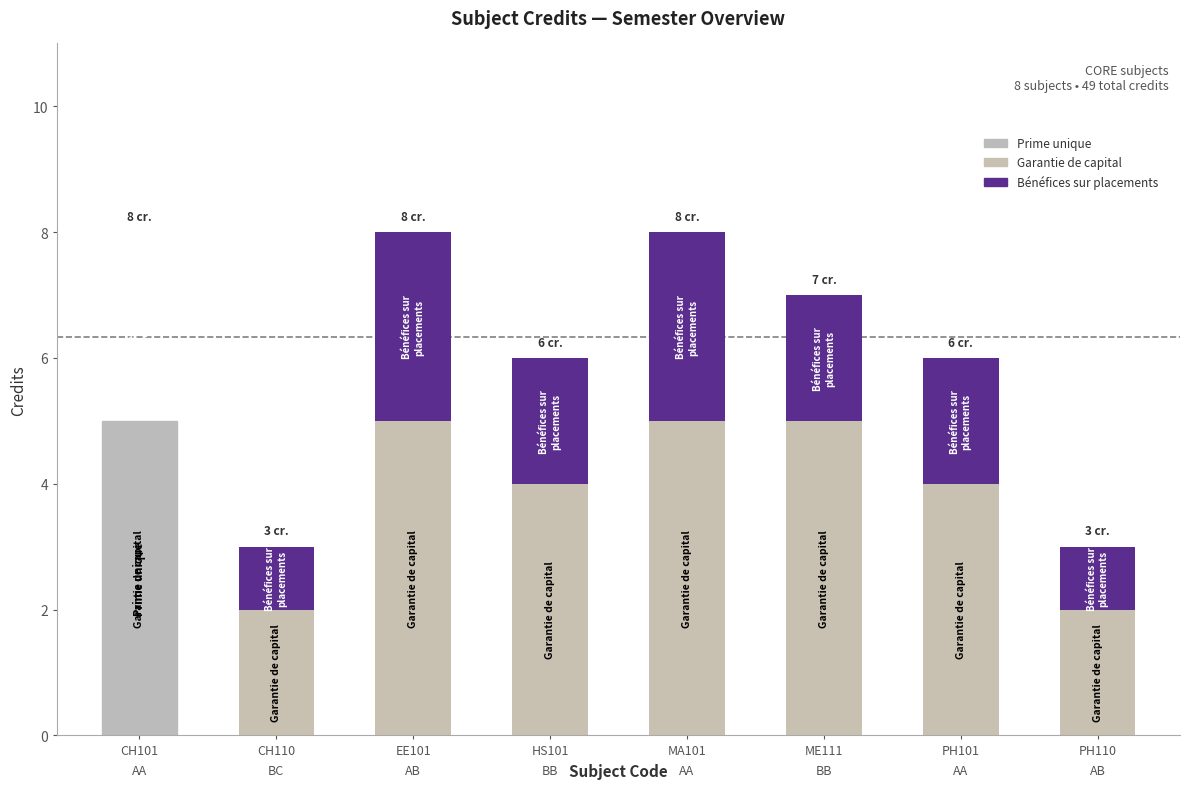

What is the sum of all Garantie de capital values?

32